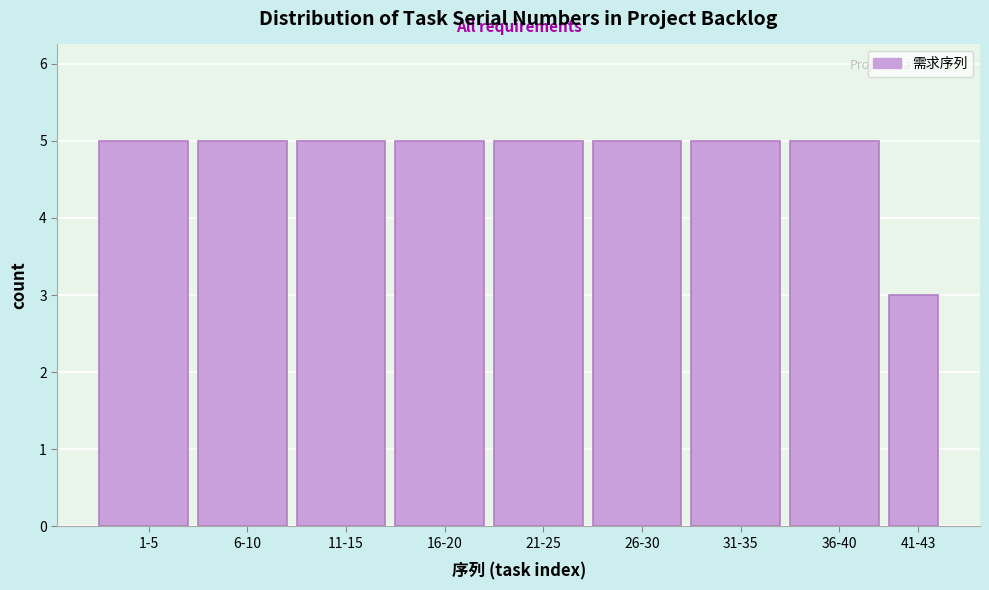

Reading left to right, list all the values displayed in this chart.

1-5=5	6-10=5	11-15=5	16-20=5	21-25=5	26-30=5	31-35=5	36-40=5	41-43=3